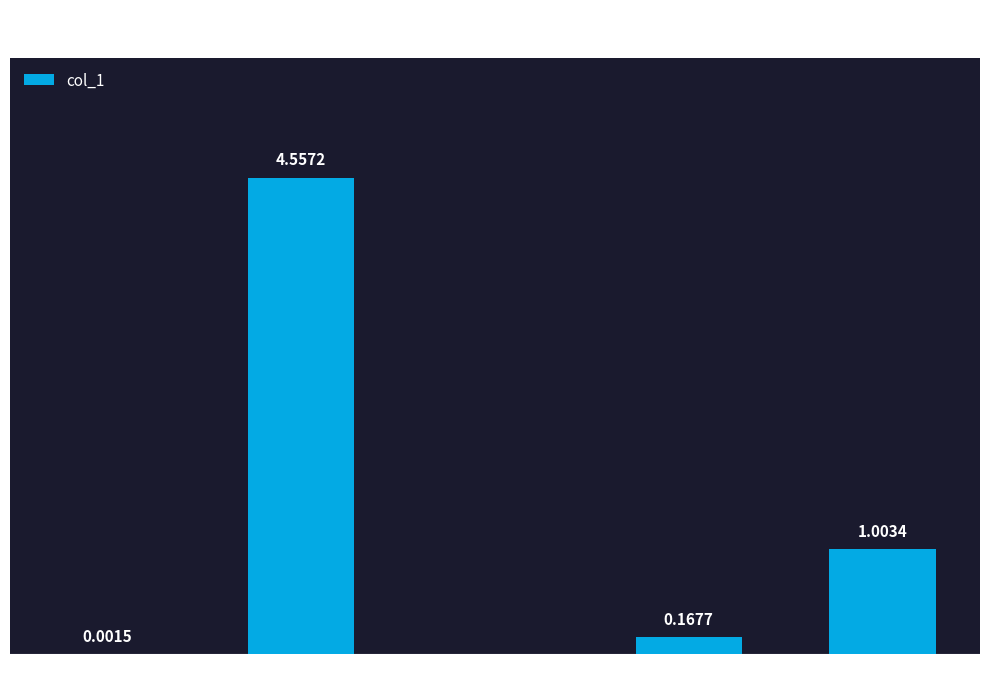

Which has a higher value, Inference Time or MSE?

Inference Time